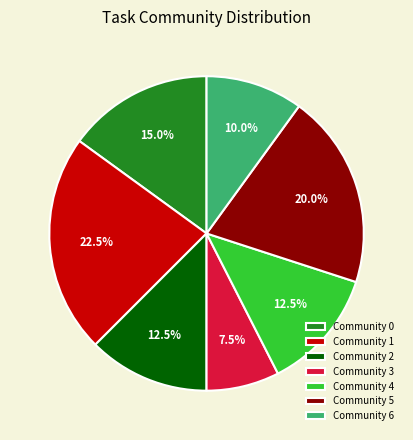

How many segments does this pie chart have?

7